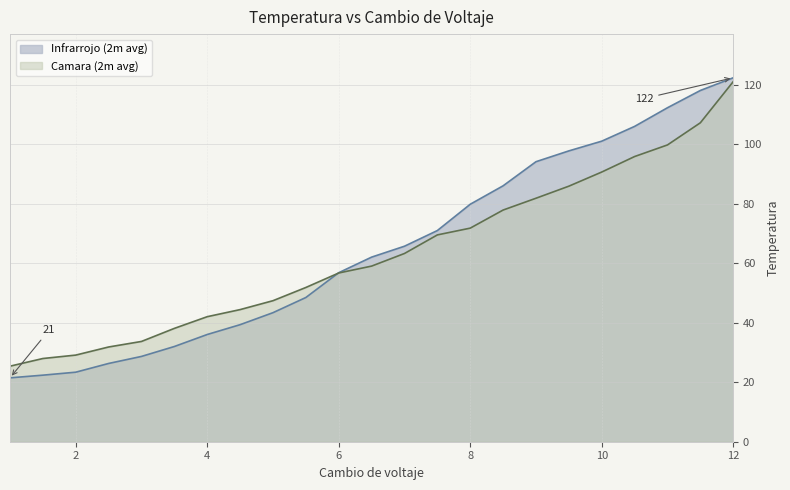

Count the number of categories in the chart.

23